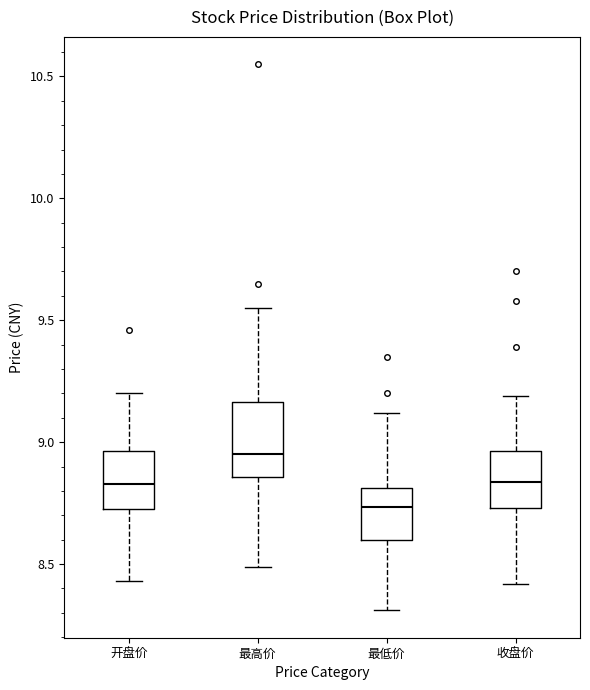

Comparing the boxes themselves (not the whiskers), which one is the tallest?

最高价